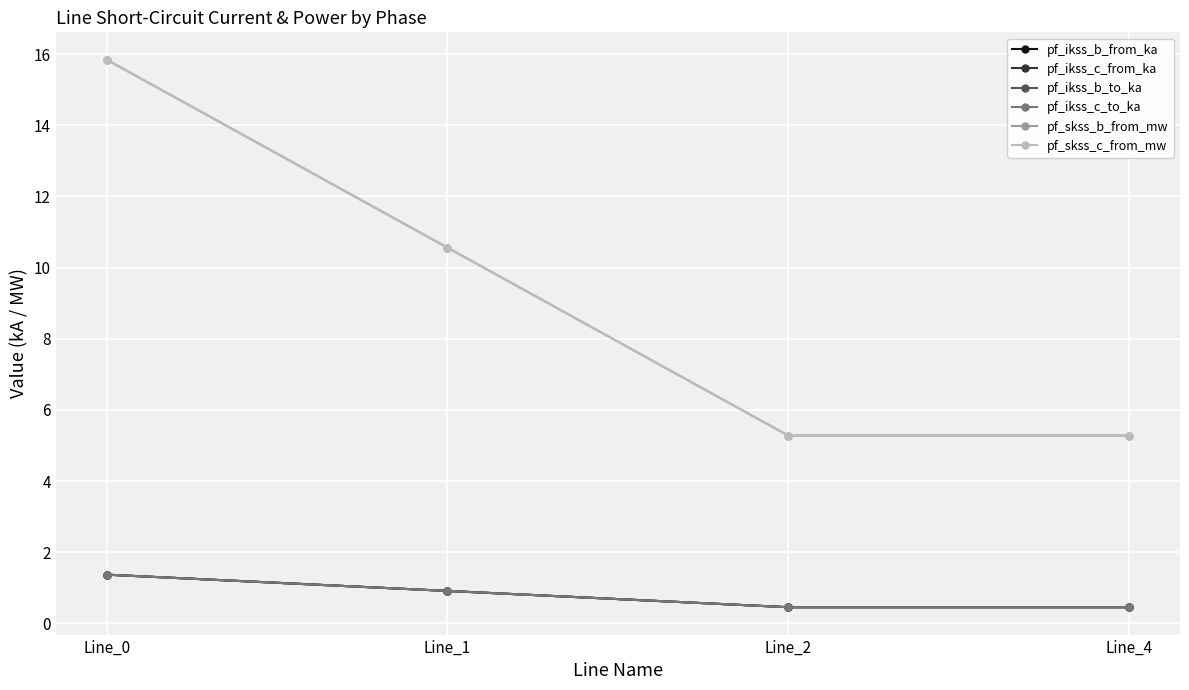

Reading right to left, transcribe all the data shown in this chart.

pf_ikss_b_from_ka: Line_4=0.5	Line_2=0.5	Line_1=0.9	Line_0=1.4
pf_ikss_c_from_ka: Line_4=0.5	Line_2=0.5	Line_1=0.9	Line_0=1.4
pf_ikss_b_to_ka: Line_4=0.5	Line_2=0.5	Line_1=0.9	Line_0=1.4
pf_ikss_c_to_ka: Line_4=0.5	Line_2=0.5	Line_1=0.9	Line_0=1.4
pf_skss_b_from_mw: Line_4=5.3	Line_2=5.3	Line_1=10.6	Line_0=15.8
pf_skss_c_from_mw: Line_4=5.3	Line_2=5.3	Line_1=10.6	Line_0=15.8